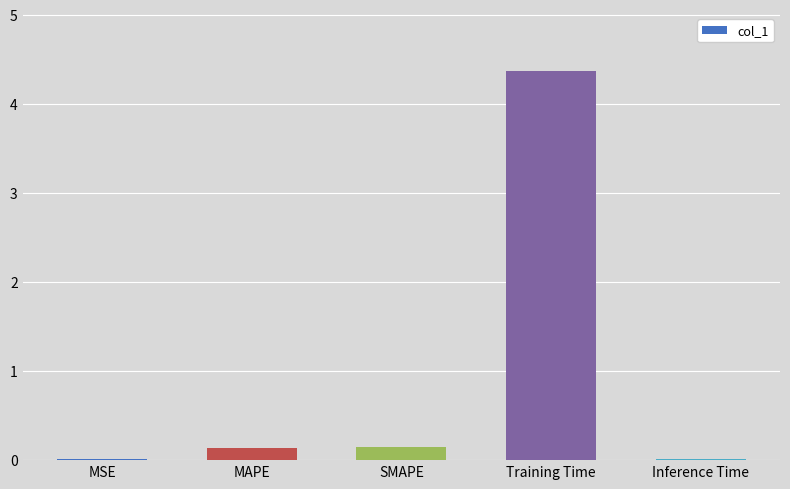

Is it true that the value at Training Time is 7.8?

False